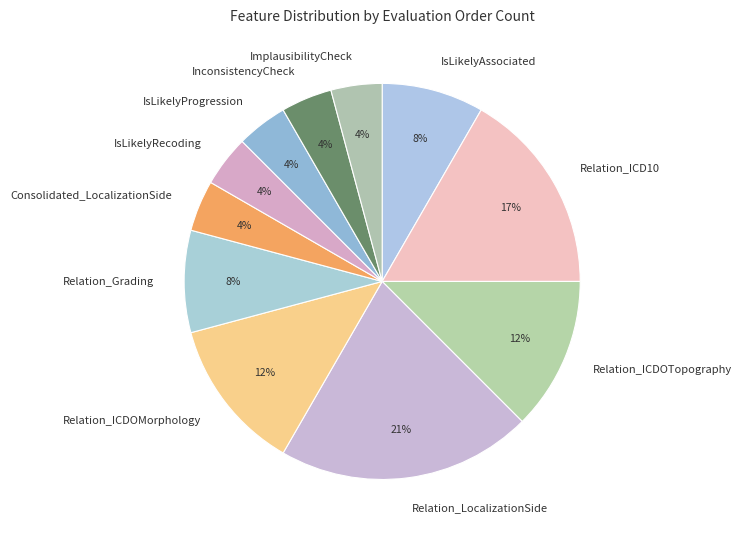

Does IsLikelyAssociated represent more than half of the total?

No